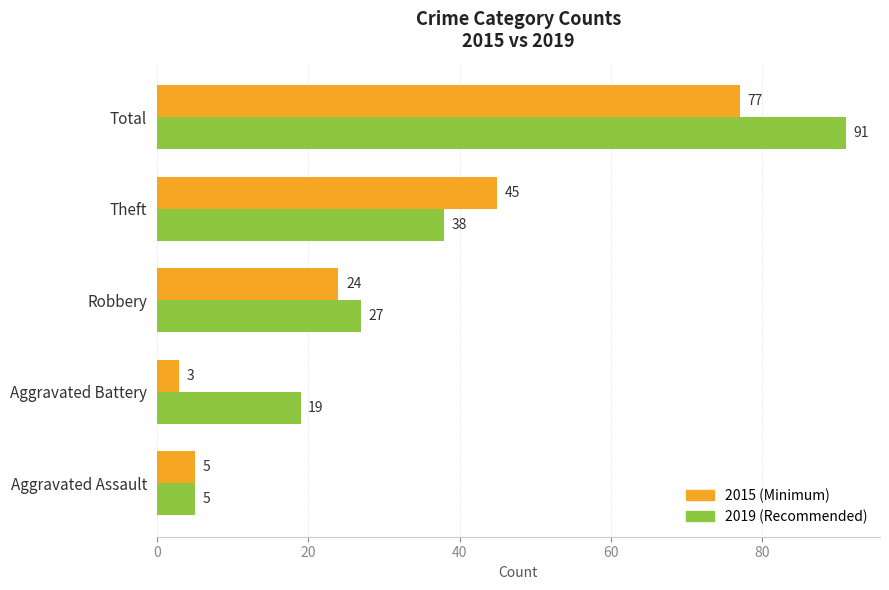

Which series has the largest range (max minus min)?

2019 (Recommended)